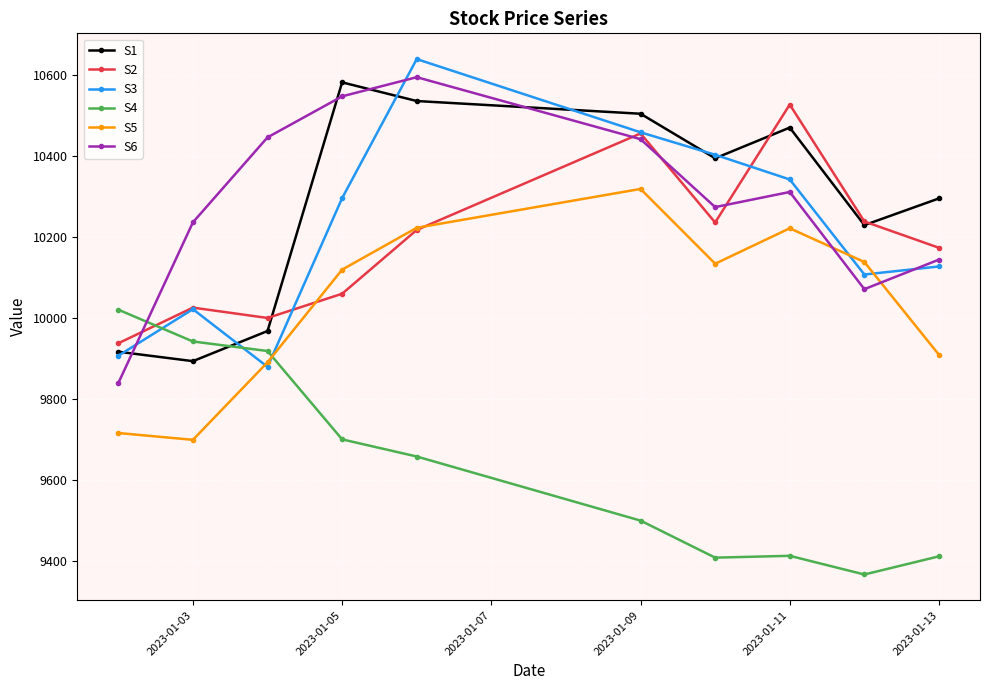

What is the value of the S6 point at the 10th from the left?

10143.3